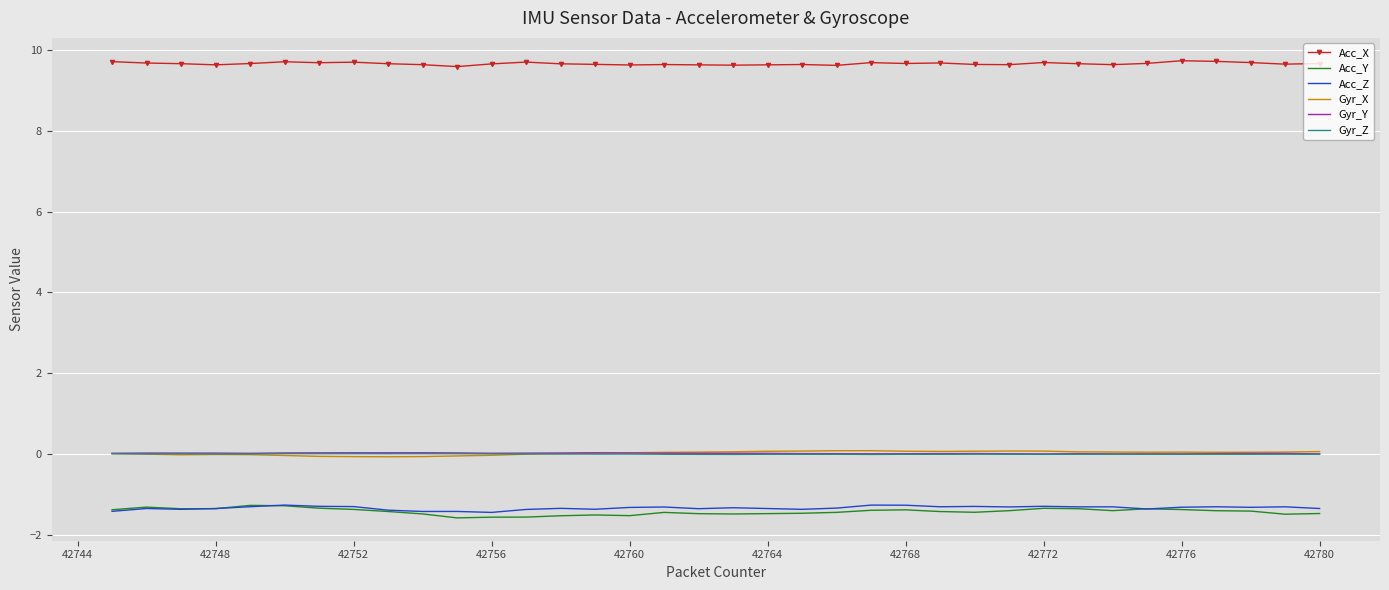

Which series has the widest spread of values?

Acc_Y